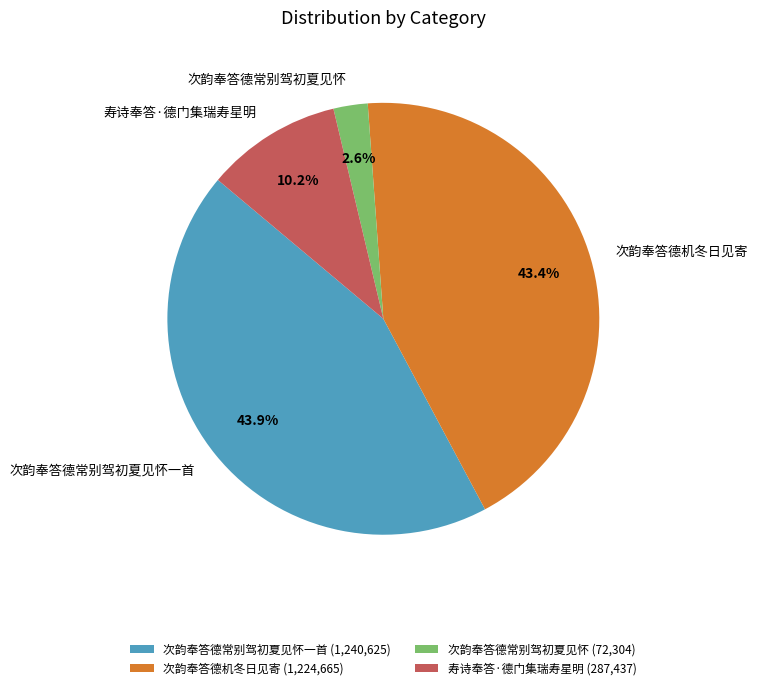

Is the sum of 次韵奉答德常别驾初夏见怀一首 and 次韵奉答德常别驾初夏见怀 greater than half?

No